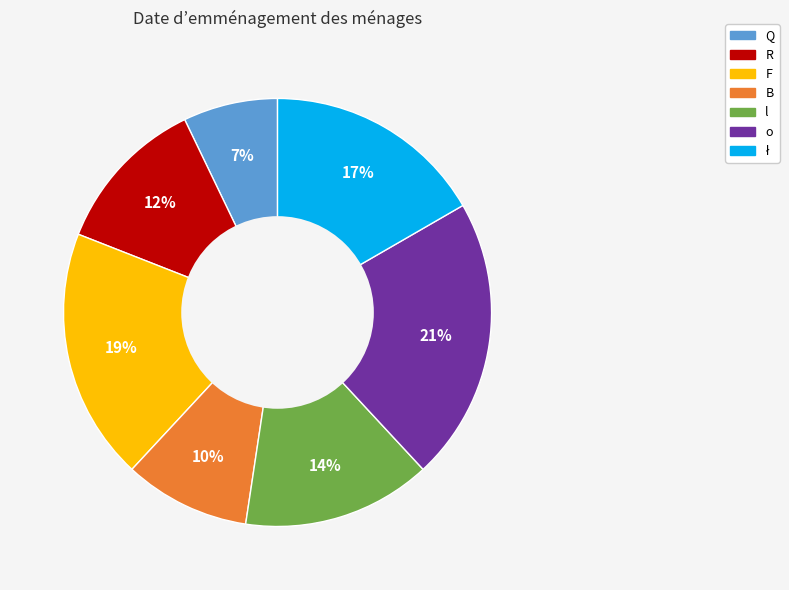

Count the number of slices in the pie.

7